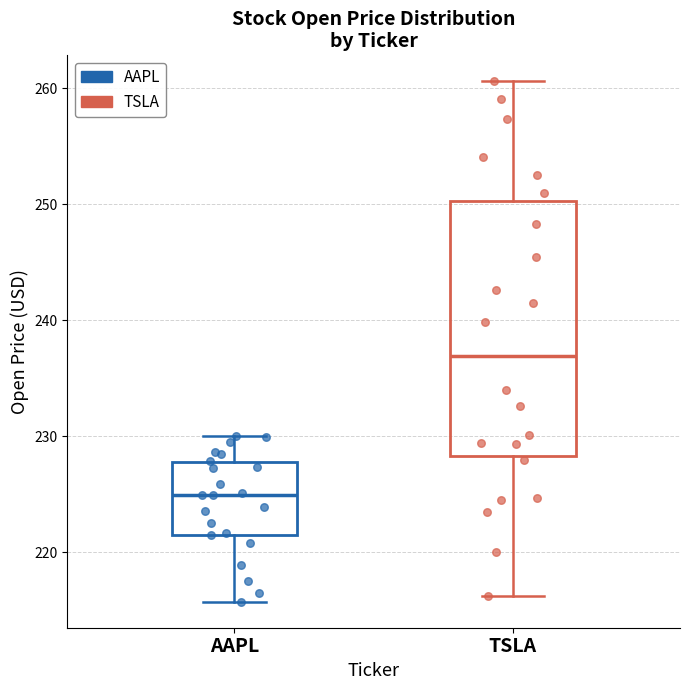

Where is the upper edge of the box for AAPL on the y-axis? The values are not printed on the chart, so give them approximately, as read against the axis.

228